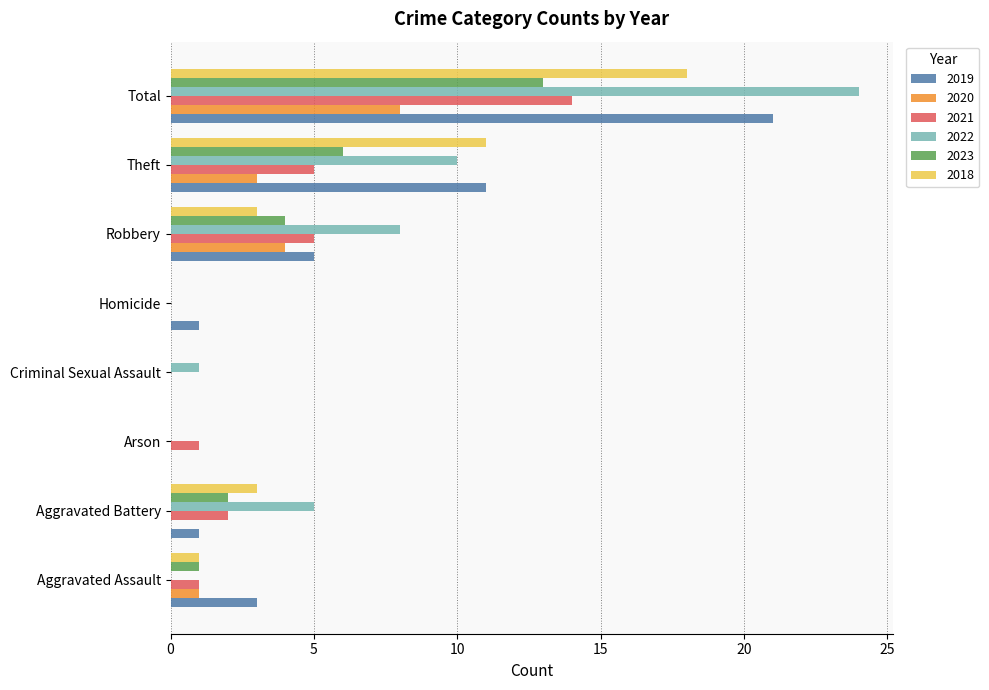

Read the 2020 value at Total.

8